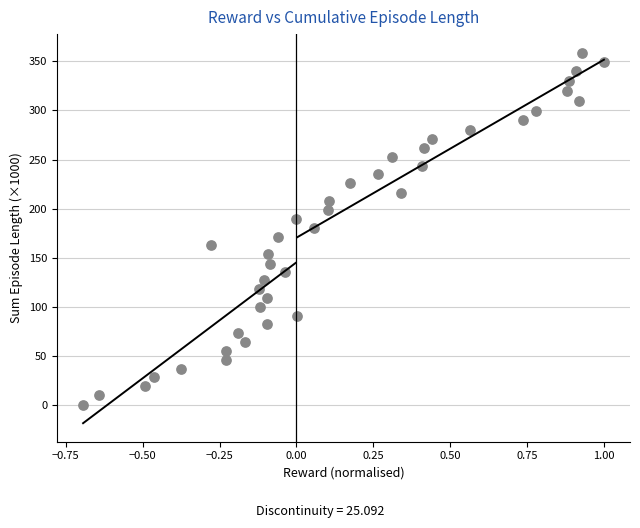

What is the range of Y values (max minus min)?

358.8